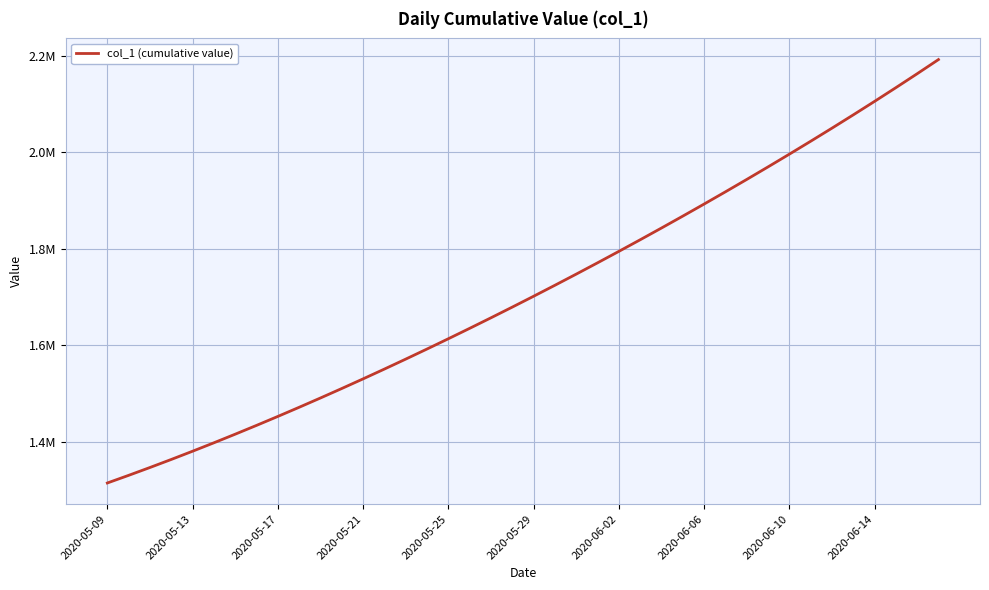

Is this an area chart (filled region under the line)?

No